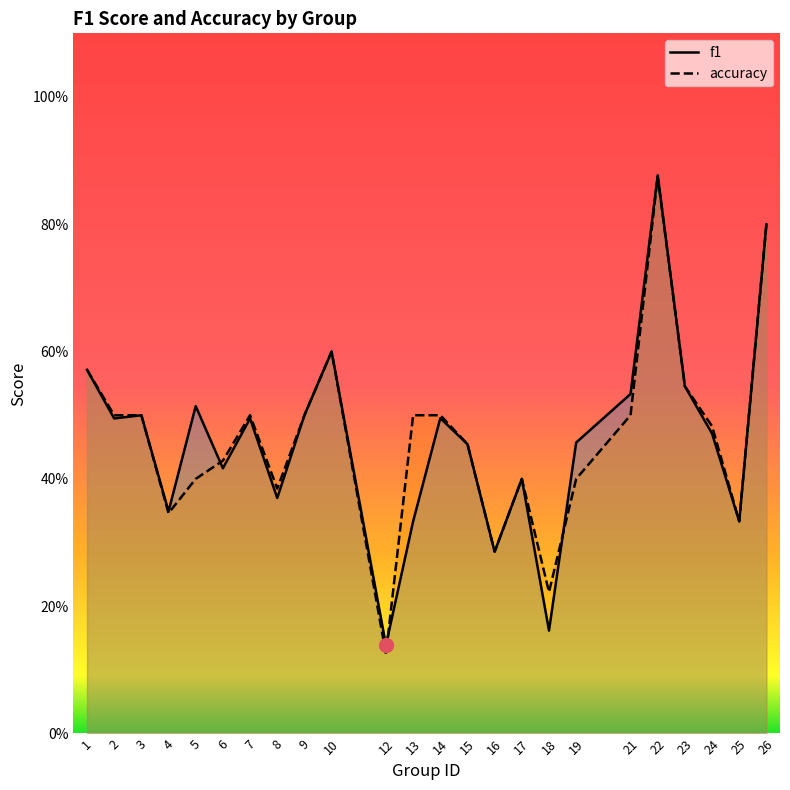

What is the value of the accuracy point at the 5th from the left?

0.4